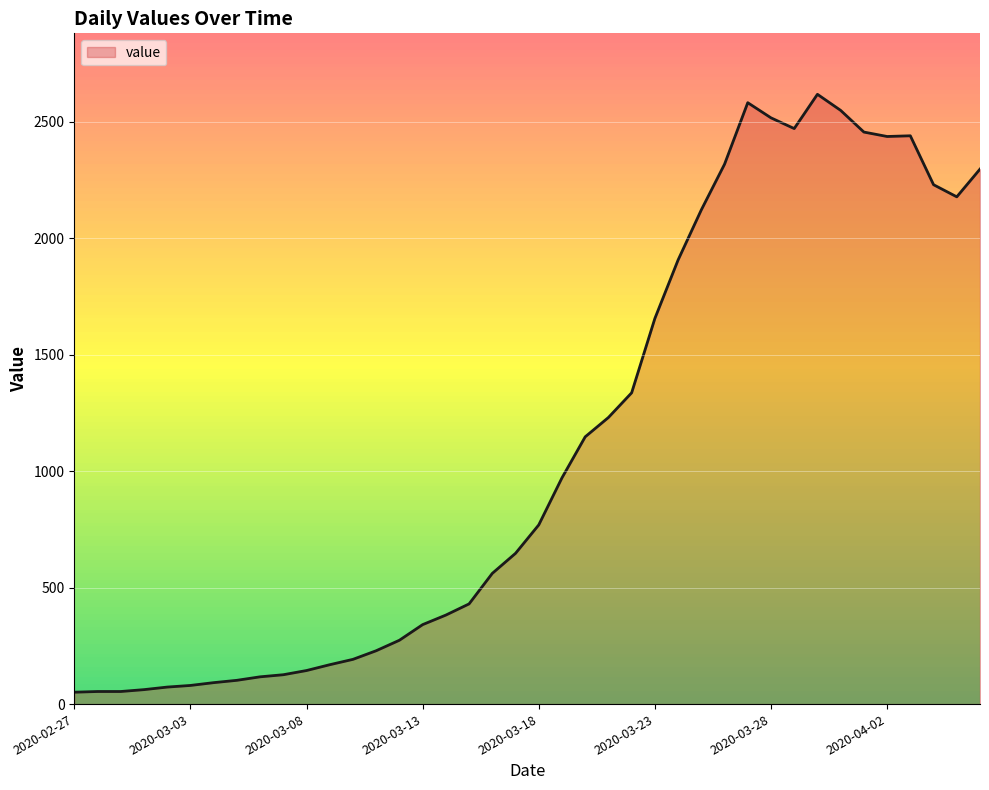

What is the difference between the maximum and minimum values?

2566